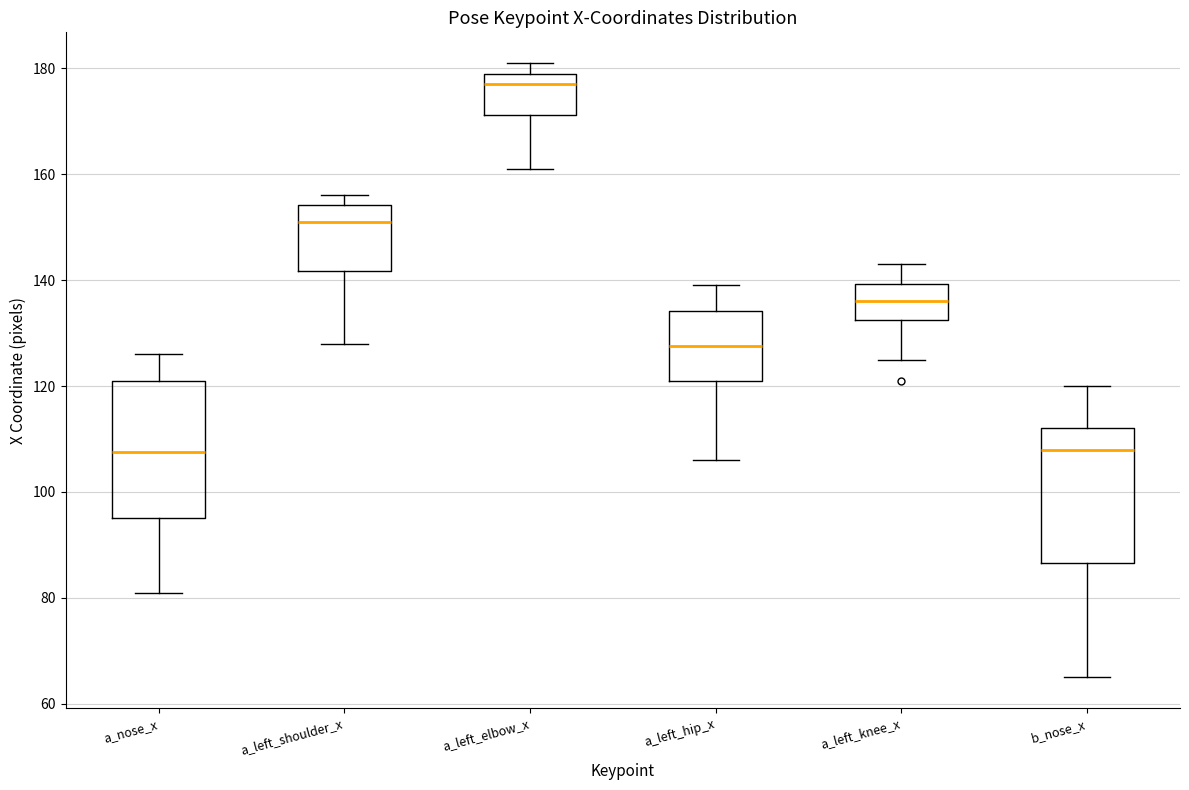

Where does the upper whisker of the box for a_nose_x end on the y-axis? The values are not printed on the chart, so give them approximately, as read against the axis.

126